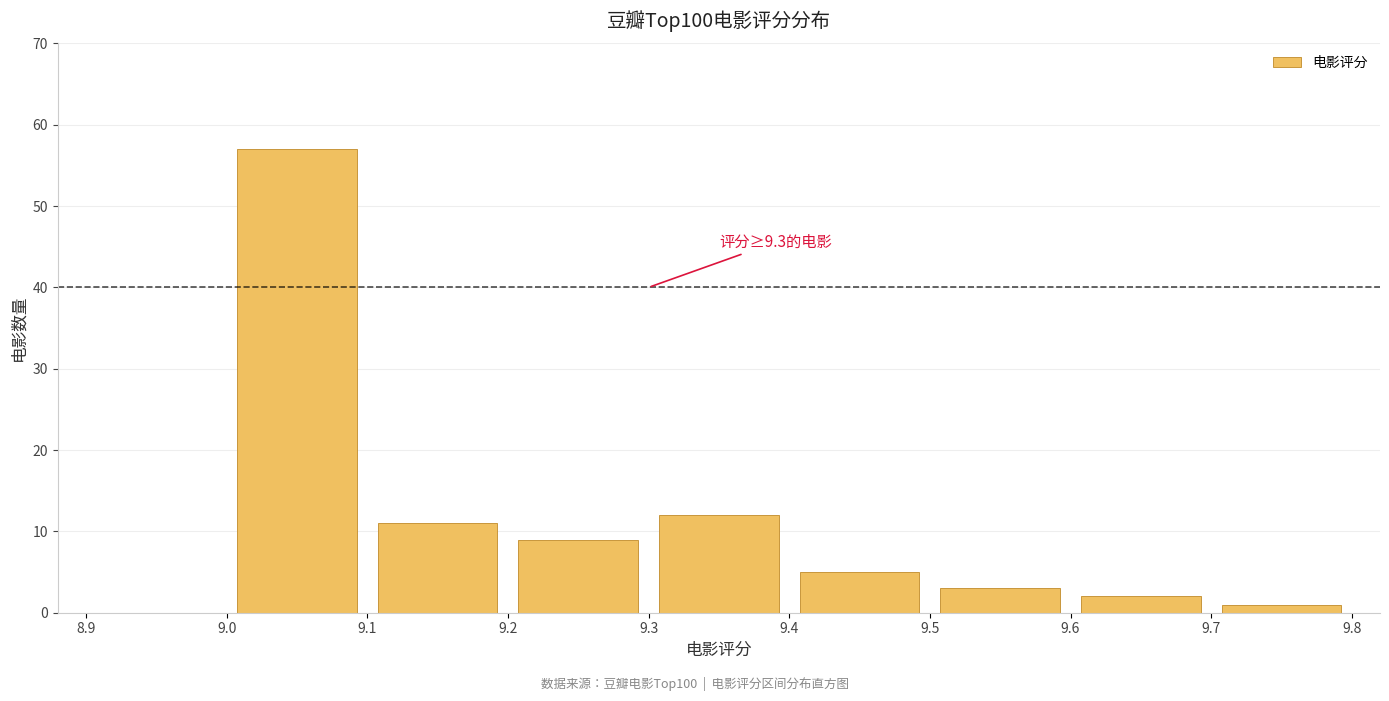

Over which range of the x-axis is the bar tallest?

9.0 to 9.1